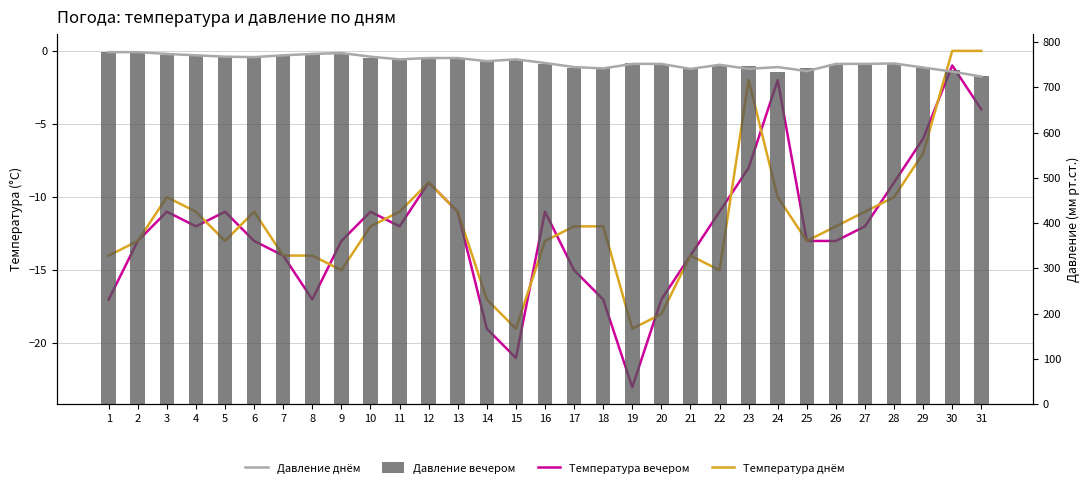

Where is Температура вечером nearest to the value -12?

4